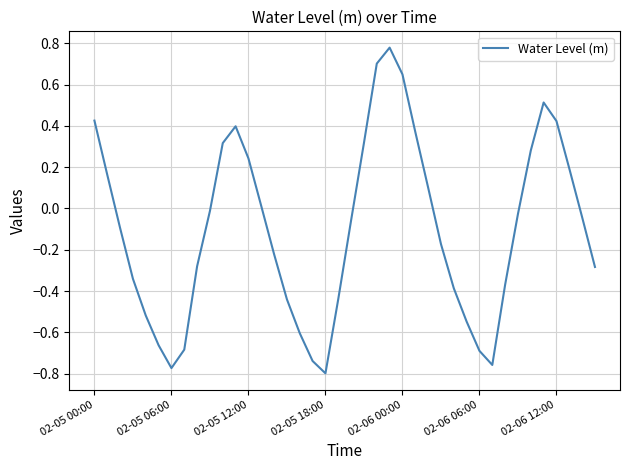

What is the sum of all values?

-4.1